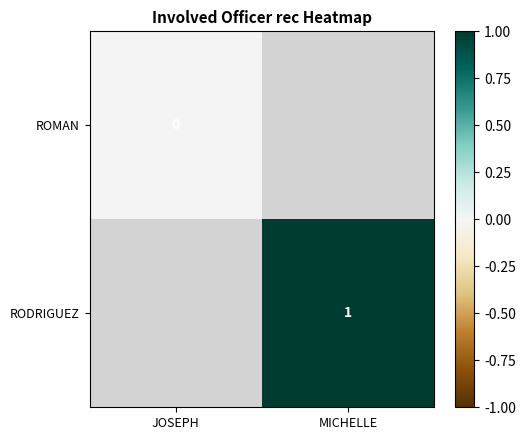

What is the greatest value displayed?

1.0